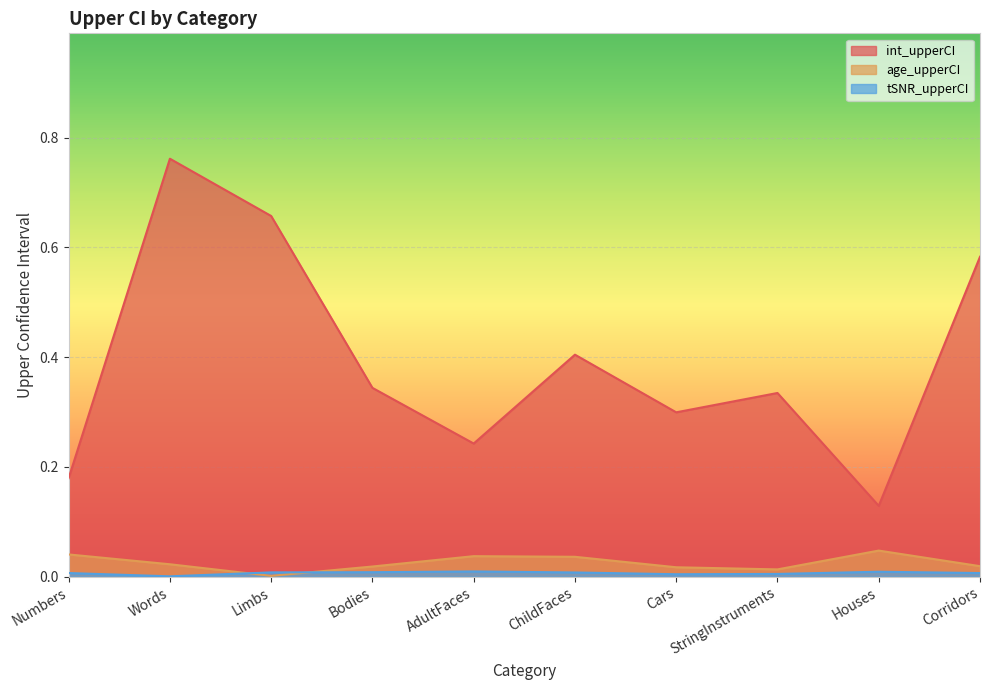

List the labels in order of tSNR_upperCI value, largest first.

AdultFaces, Houses, Bodies, Limbs, ChildFaces, Numbers, Corridors, StringInstruments, Cars, Words